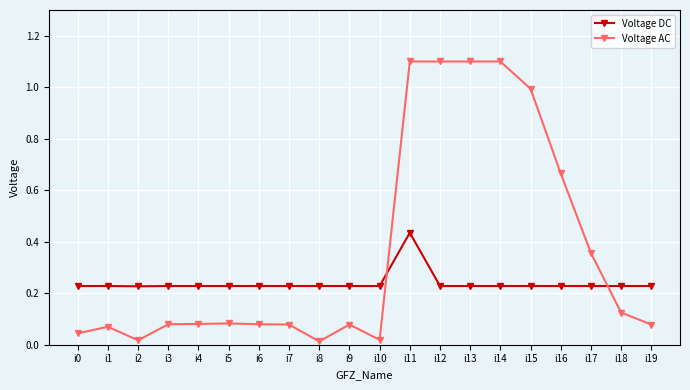

Between i5 and i17, which series saw the biggest shift?

Voltage AC